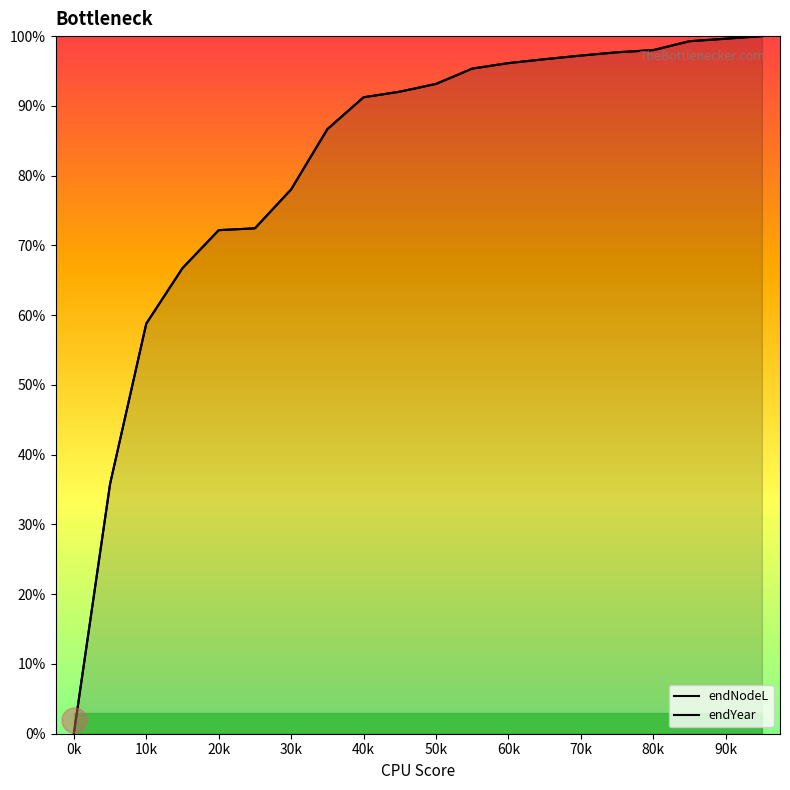

True or false: endYear has more than 0 points higher than both neighbors.

False